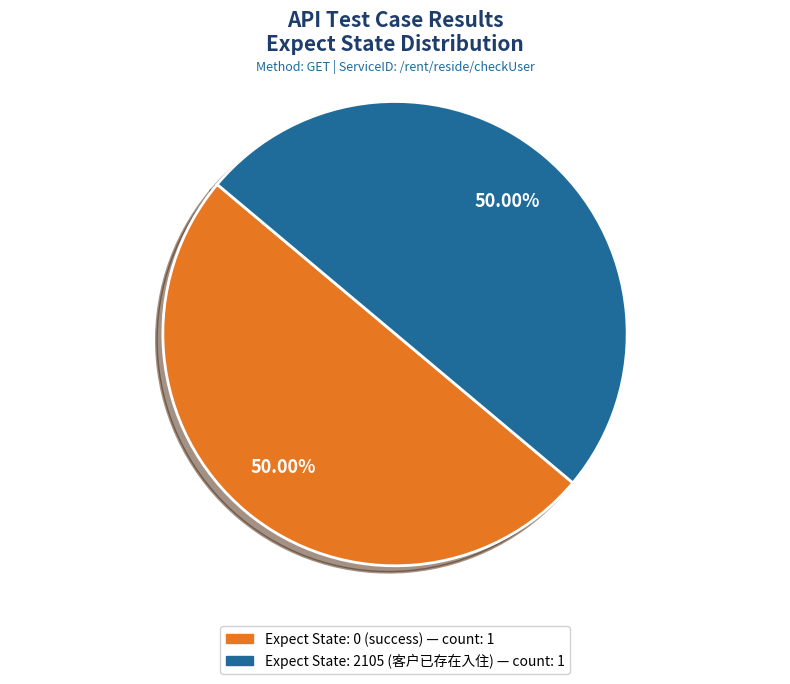

Which category has the biggest portion of the pie?

2105